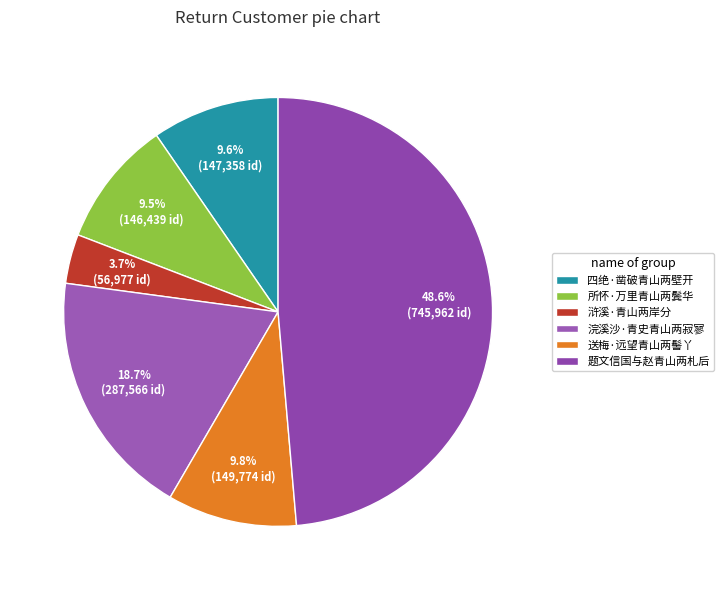

True or false: 所怀·万里青山两鬓华 accounts for 10% of the total.

True